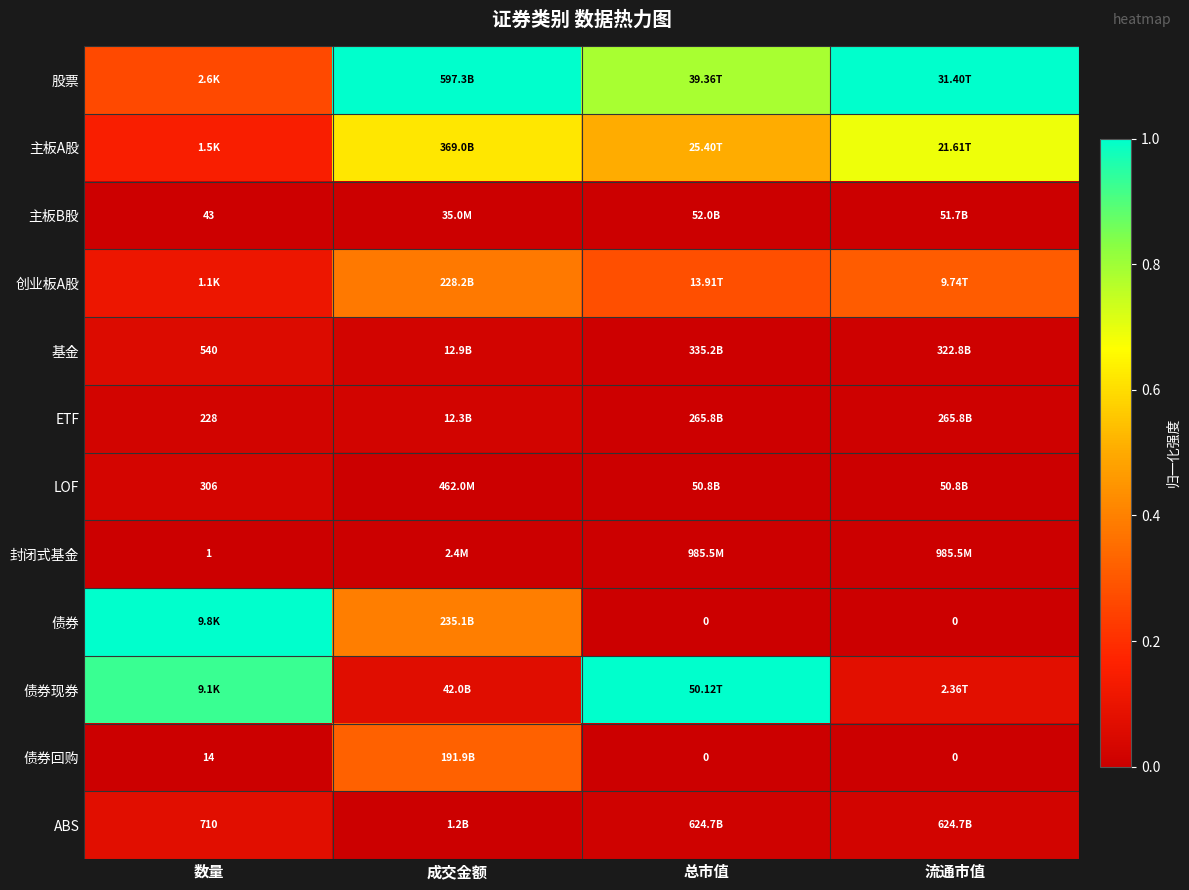

At how many categories does at least one series exceed 0?

4